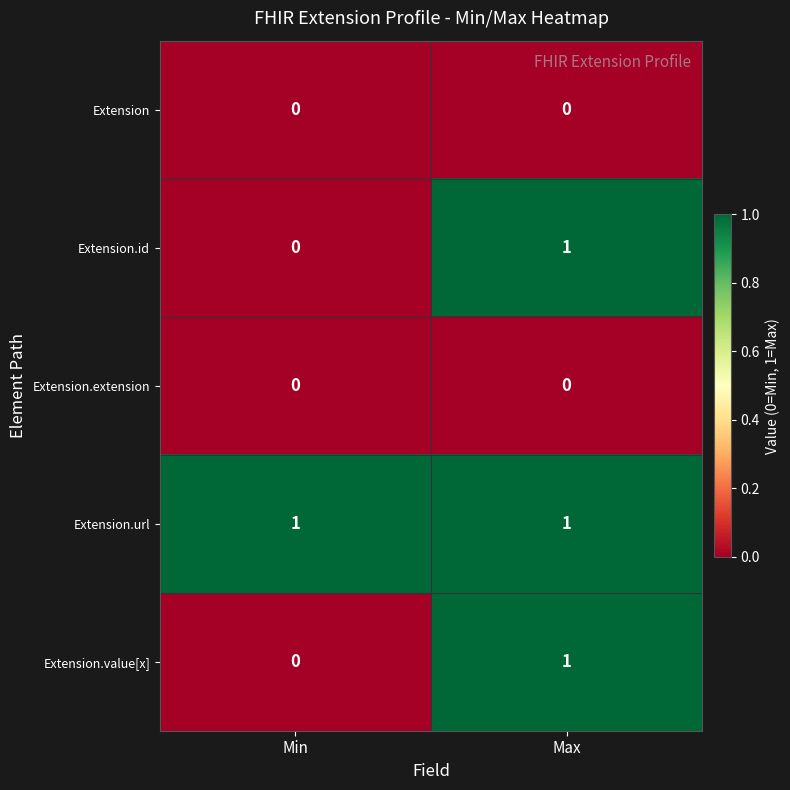

True or false: Extension.url has a value of 1 at Max.

True